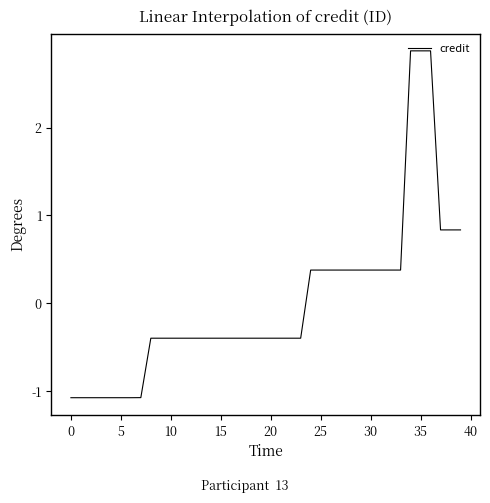

Reading left to right, transcribe all the data shown in this chart.

-1.1	-1.1	-1.1	-1.1	-1.1	-1.1	-1.1	-1.1	-0.4	-0.4	-0.4	-0.4	-0.4	-0.4	-0.4	-0.4	-0.4	-0.4	-0.4	-0.4	-0.4	-0.4	-0.4	-0.4	0.4	0.4	0.4	0.4	0.4	0.4	0.4	0.4	0.4	0.4	2.9	2.9	2.9	0.8	0.8	0.8